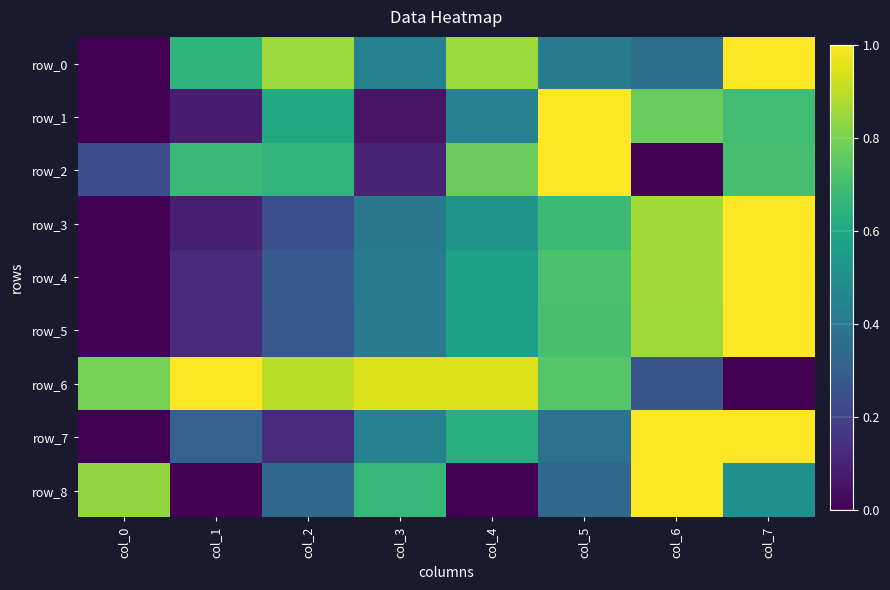

Reading left to right, transcribe all the data shown in this chart.

row_0: 0.0	0.7	0.8	0.4	0.8	0.4	0.4	1.0
row_1: 0.0	0.1	0.6	0.1	0.4	1.0	0.8	0.7
row_2: 0.2	0.7	0.7	0.1	0.8	1.0	0.0	0.7
row_3: 0.0	0.1	0.2	0.4	0.5	0.7	0.9	1.0
row_4: 0.0	0.1	0.3	0.4	0.6	0.7	0.9	1.0
row_5: 0.0	0.1	0.3	0.4	0.6	0.7	0.9	1.0
row_6: 0.8	1.0	0.9	0.9	0.9	0.7	0.3	0.0
row_7: 0.0	0.3	0.1	0.4	0.6	0.4	1.0	1.0
row_8: 0.8	0.0	0.3	0.7	0.0	0.3	1.0	0.5